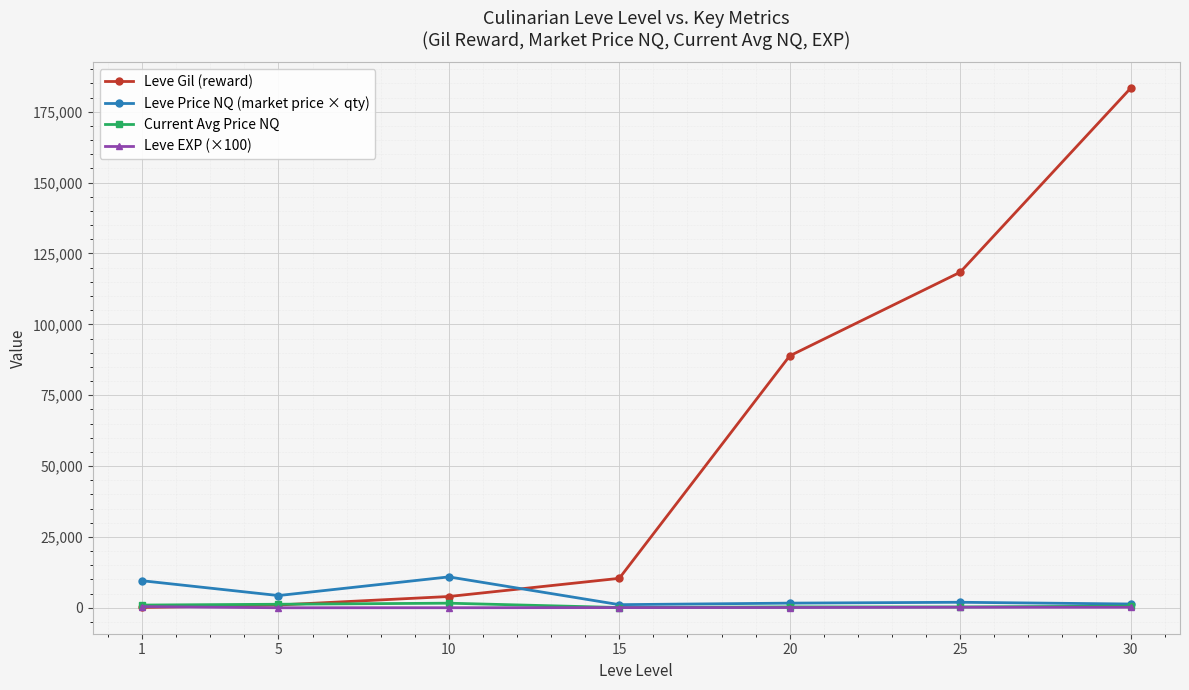

What is the greatest value displayed?

183290